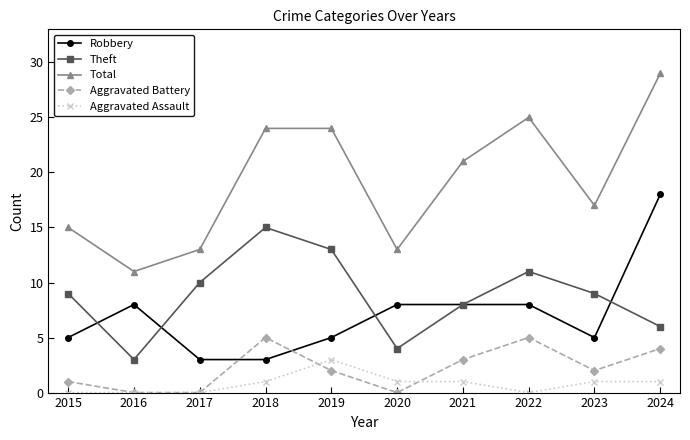

Where is the first local maximum for Robbery?

2016